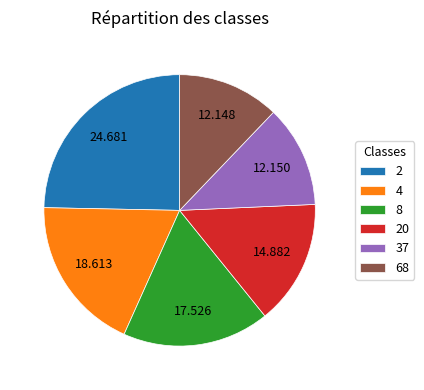

Combined, do 20 and 68 account for over 50%?

No